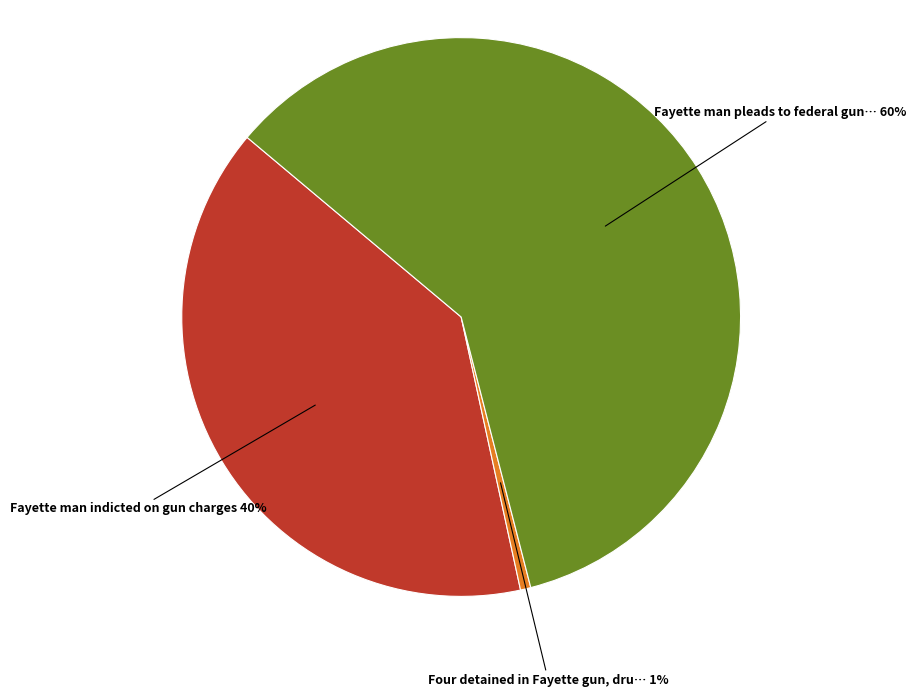

To the nearest percent, what is the average slice percentage?

33%